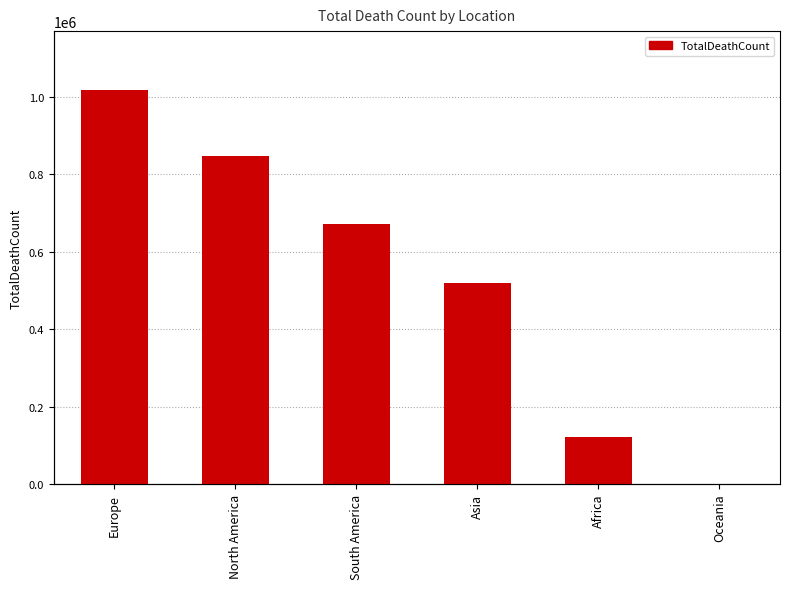

Between South America and Europe, which is larger?

Europe